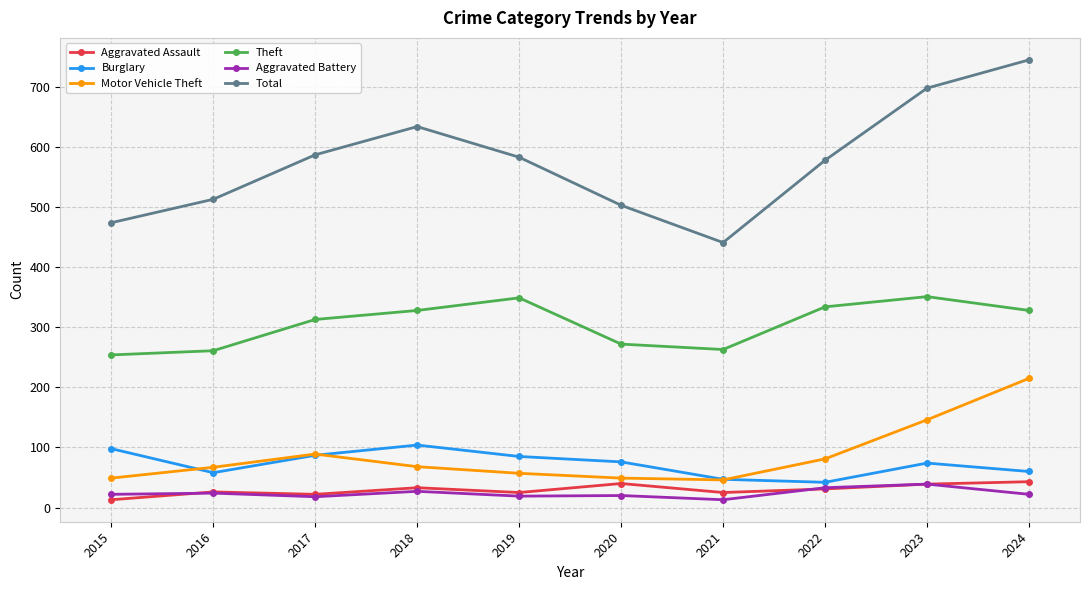

At which label is Motor Vehicle Theft closest to 130?

2023